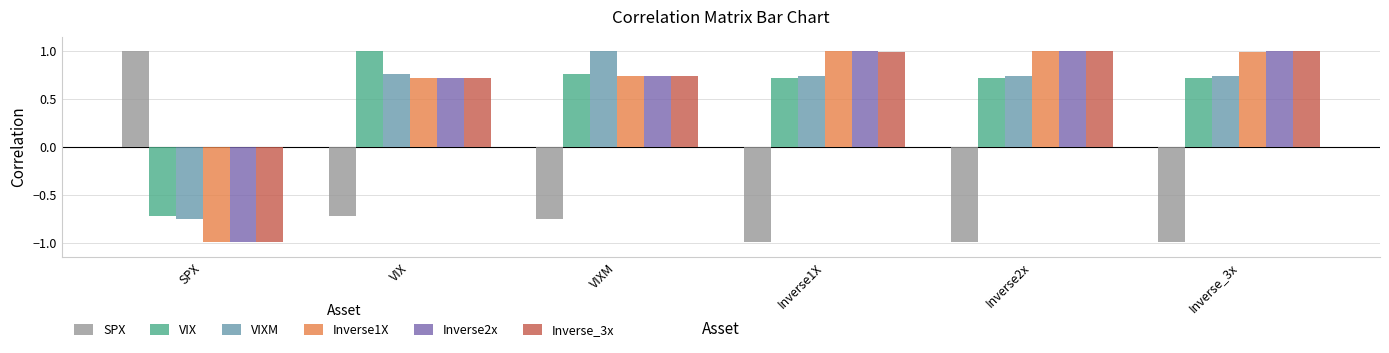

How many values in VIX are above zero?

5